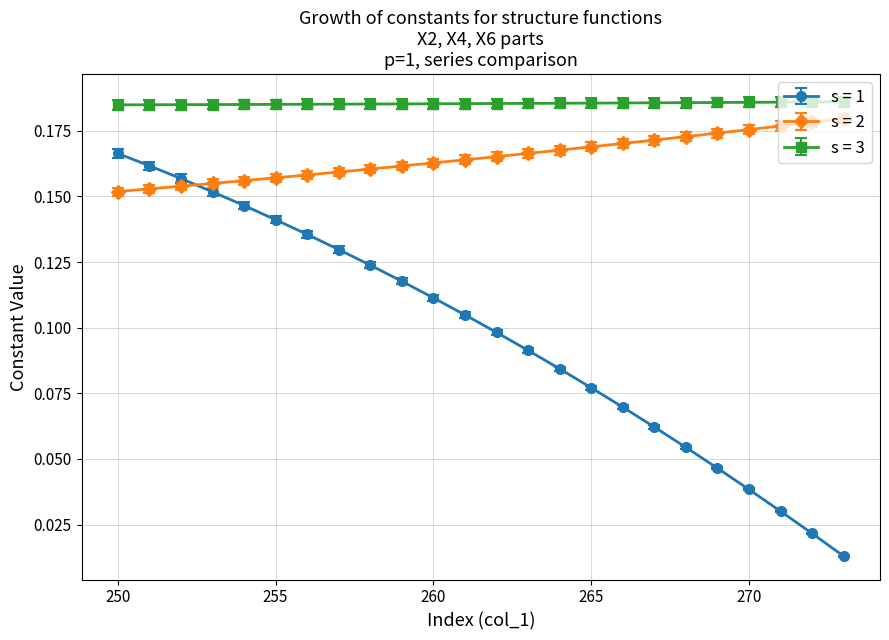

How many lines are shown in the chart?

3